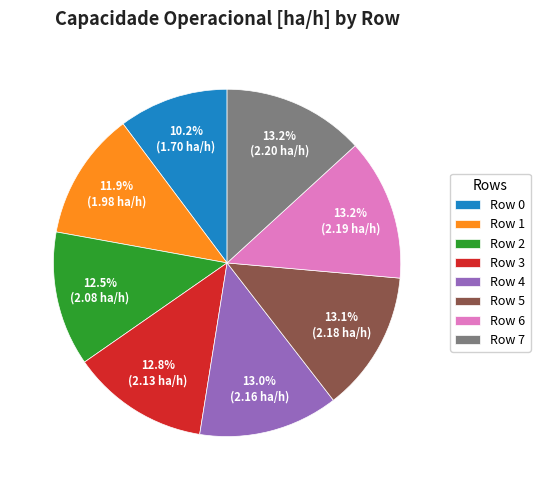

How many segments does this pie chart have?

8